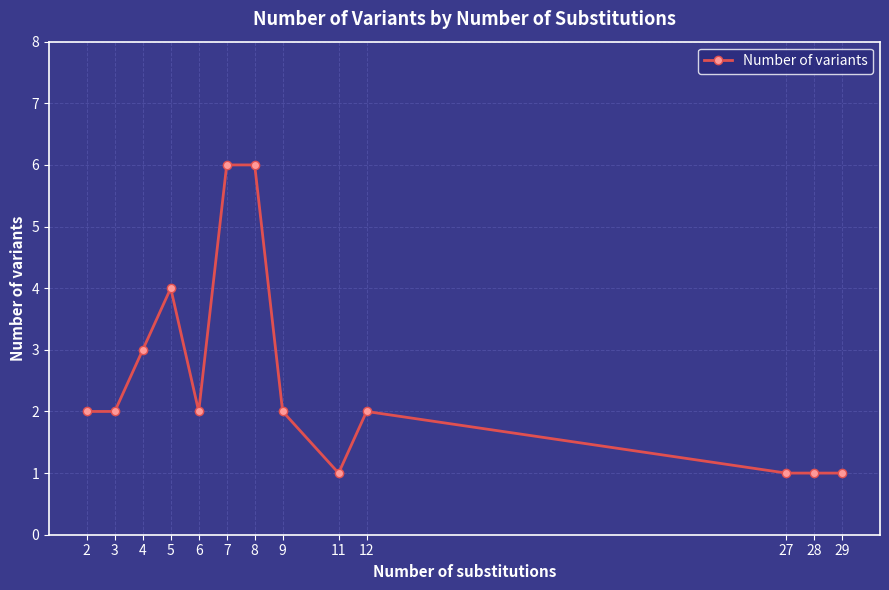

Read the value at 7.

6